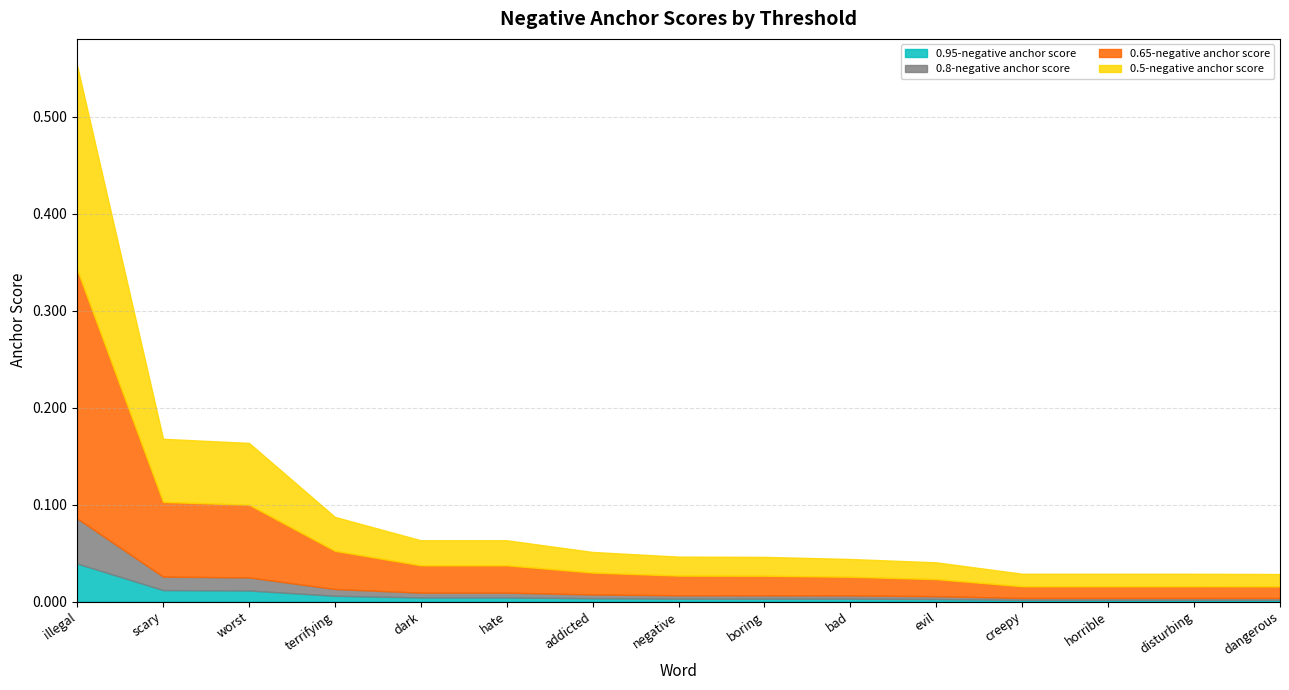

How many data points does each series have?

15